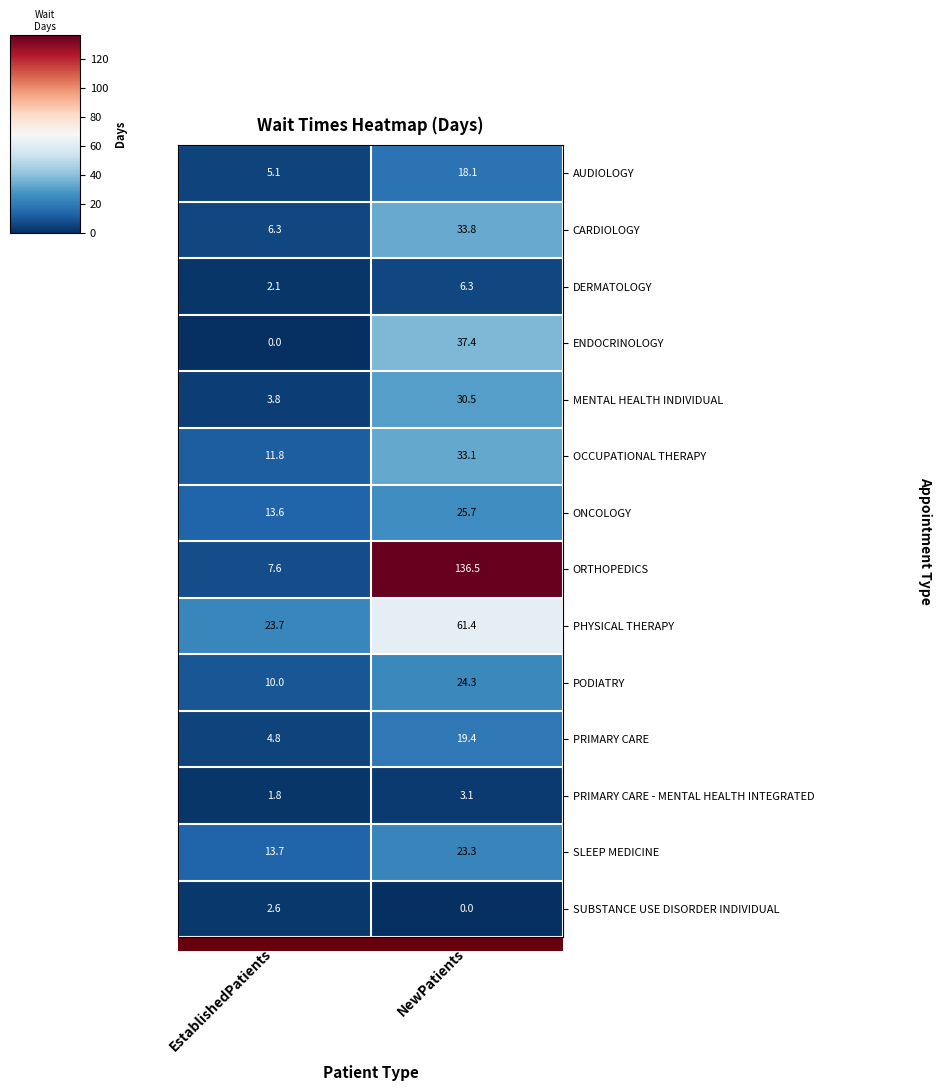

At which category is the sum across all series the highest?

NewPatients